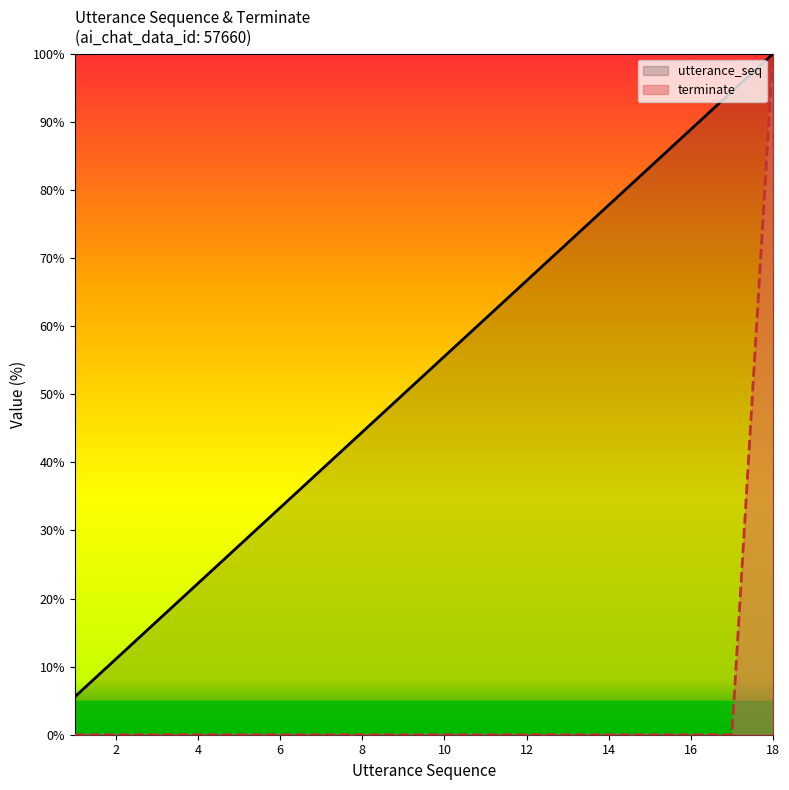

What is the maximum value shown in the chart?

100.0